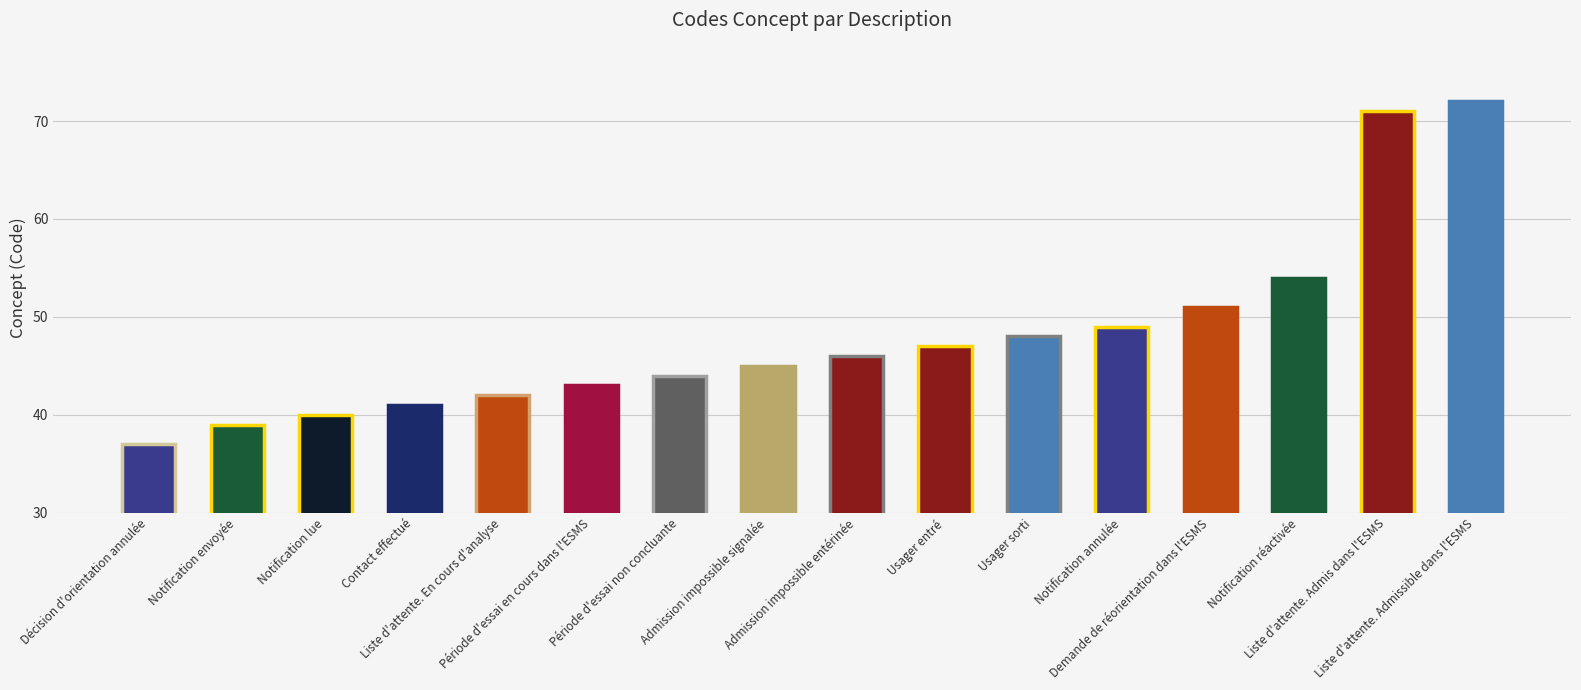

Is it true that the value at Contact effectué is 65?

False